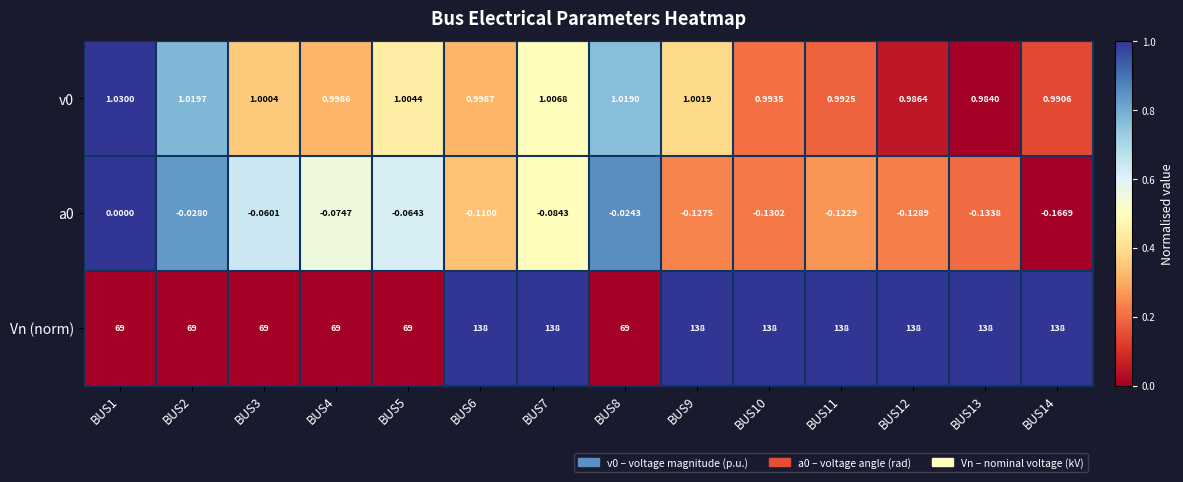

Which series has the largest range (max minus min)?

Vn (norm)